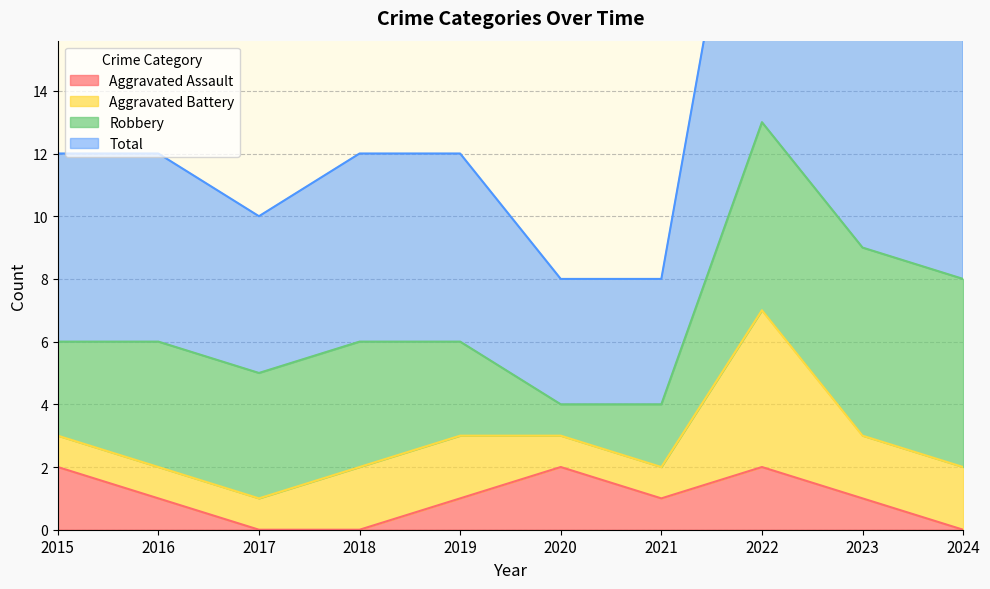

How many values in the Aggravated Assault series are below 1?

3